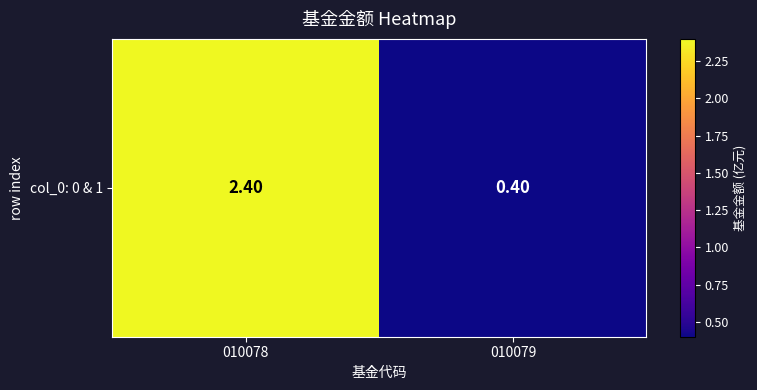

The value at 010079 is 0.2. True or false?

False